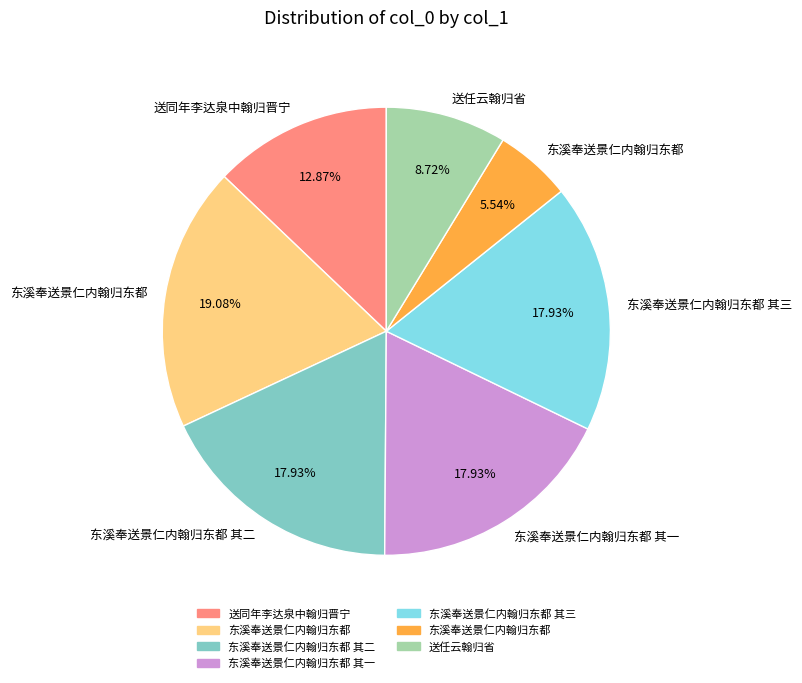

Does any single category account for the majority?

No